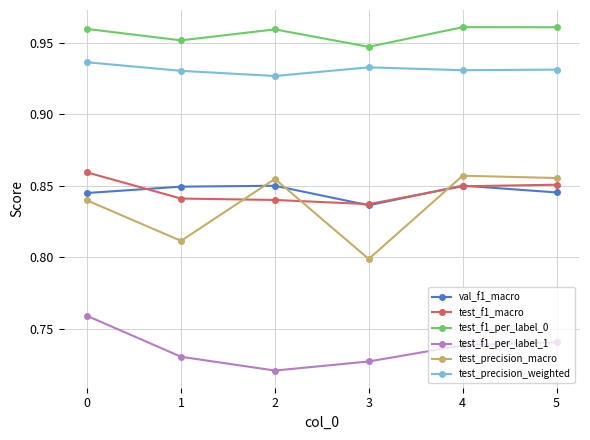

Between 0 and 3, which series saw the biggest shift?

test_precision_macro